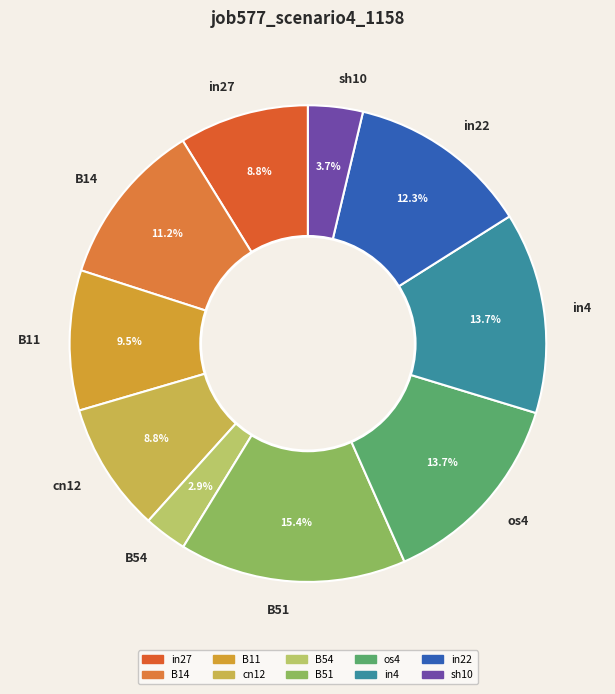

What portion of the pie excludes in22?

87.7%